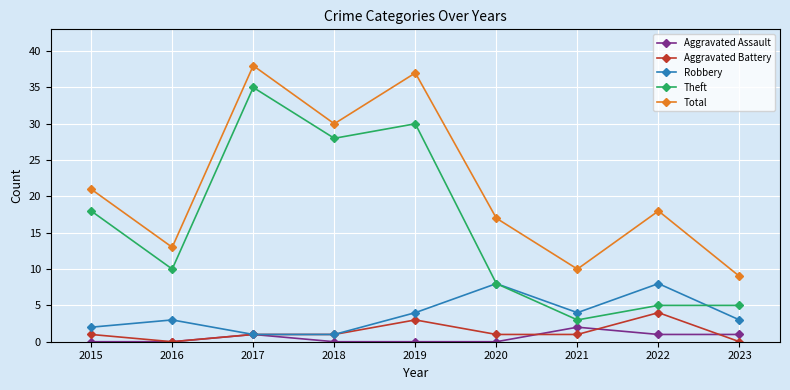

How many data points in Total are less than 18?

4